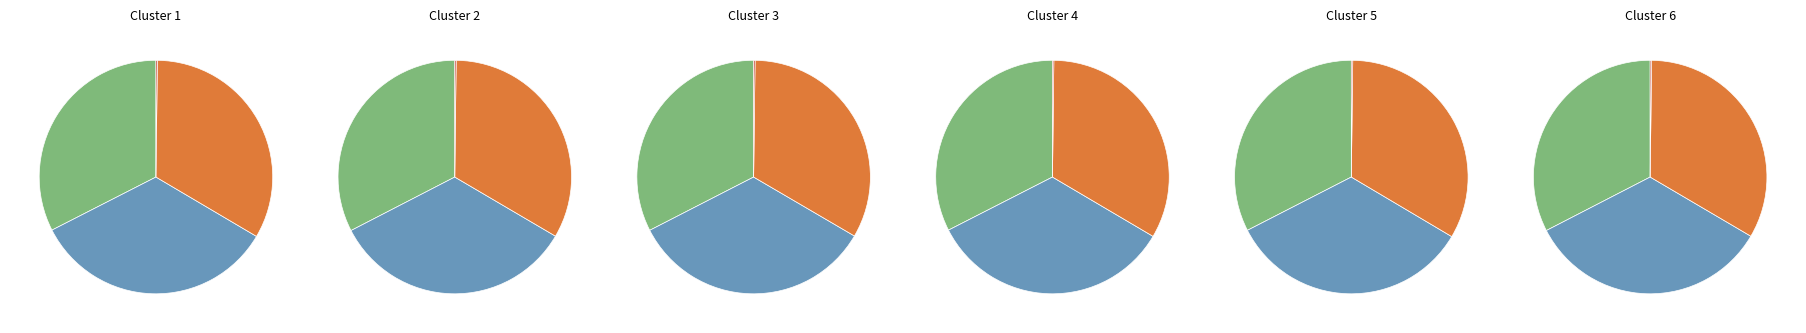

What percentage is the max slice, to the nearest percent?

34%